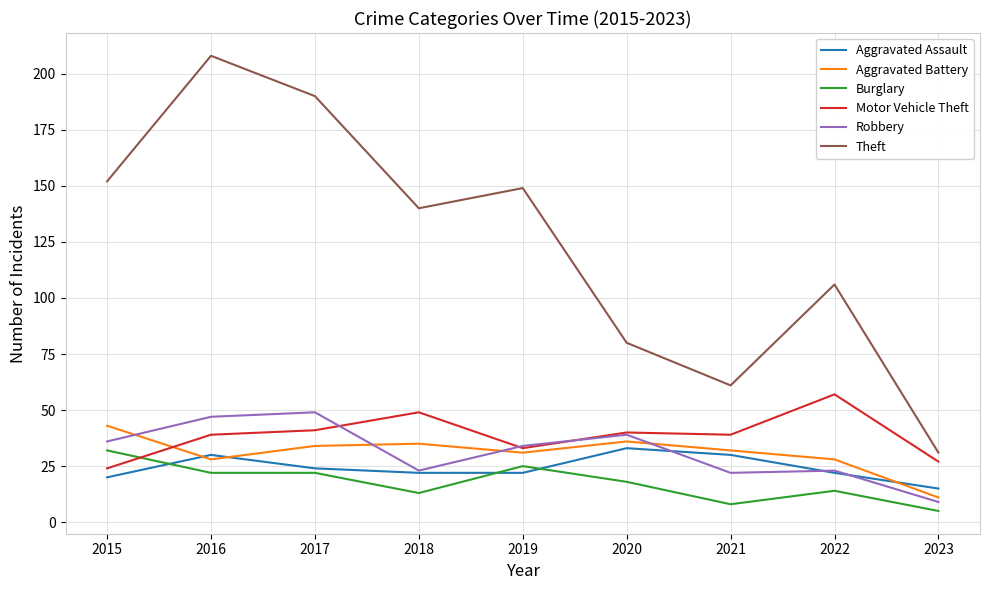

Reading left to right, transcribe all the data shown in this chart.

Aggravated Assault: 2015=20	2016=30	2017=24	2018=22	2019=22	2020=33	2021=30	2022=22	2023=15
Aggravated Battery: 2015=43	2016=28	2017=34	2018=35	2019=31	2020=36	2021=32	2022=28	2023=11
Burglary: 2015=32	2016=22	2017=22	2018=13	2019=25	2020=18	2021=8	2022=14	2023=5
Motor Vehicle Theft: 2015=24	2016=39	2017=41	2018=49	2019=33	2020=40	2021=39	2022=57	2023=27
Robbery: 2015=36	2016=47	2017=49	2018=23	2019=34	2020=39	2021=22	2022=23	2023=9
Theft: 2015=152	2016=208	2017=190	2018=140	2019=149	2020=80	2021=61	2022=106	2023=31